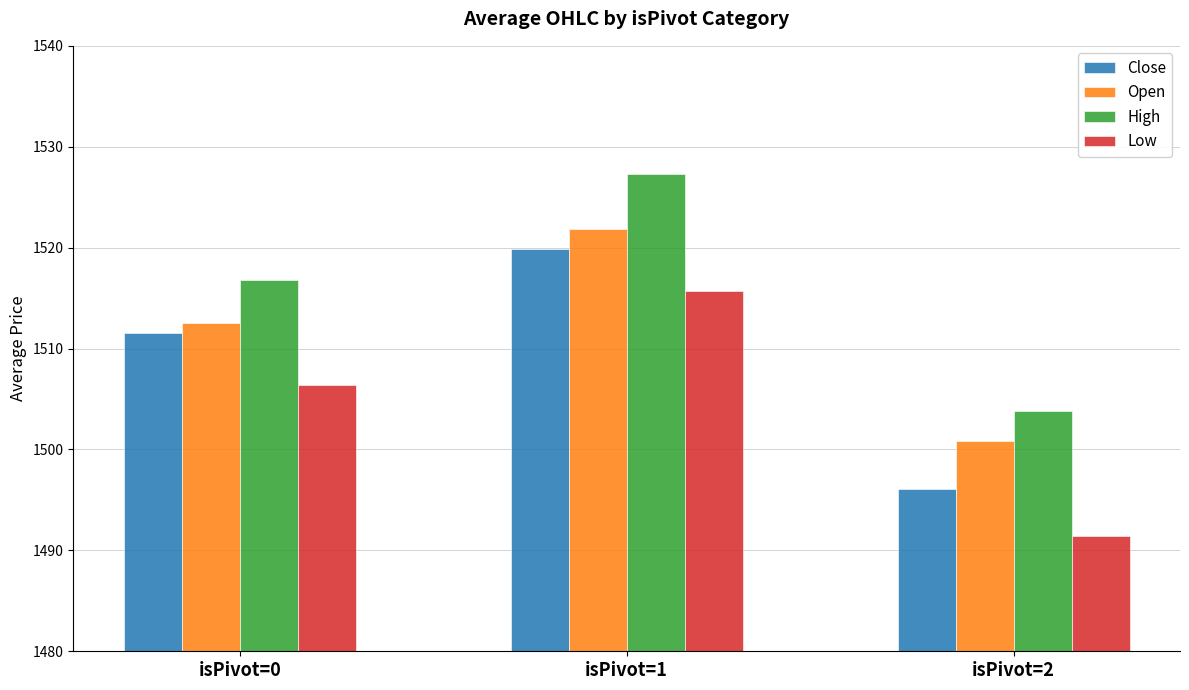

Does the chart contain stacked bars?

No